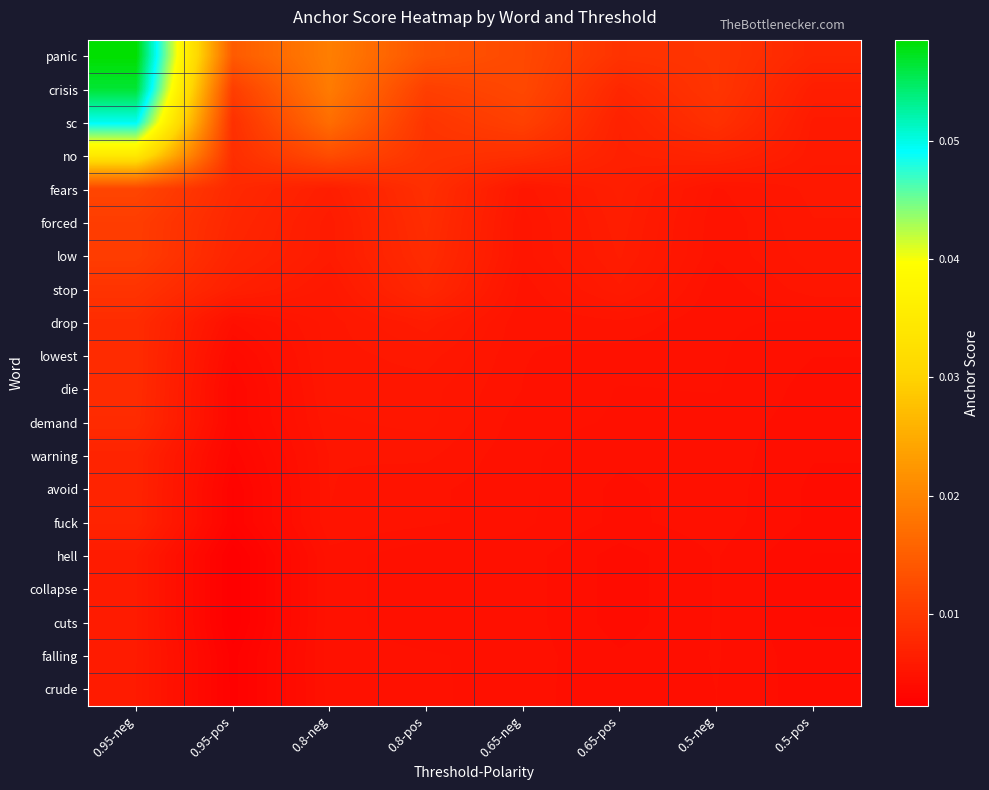

Reading left to right, what are all the values shown in this chart?

panic: 0.95-neg=0.1	0.95-pos=0.0	0.8-neg=0.0	0.8-pos=0.0	0.65-neg=0.0	0.65-pos=0.0	0.5-neg=0.0	0.5-pos=0.0
crisis: 0.95-neg=0.1	0.95-pos=0.0	0.8-neg=0.0	0.8-pos=0.0	0.65-neg=0.0	0.65-pos=0.0	0.5-neg=0.0	0.5-pos=0.0
sc: 0.95-neg=0.0	0.95-pos=0.0	0.8-neg=0.0	0.8-pos=0.0	0.65-neg=0.0	0.65-pos=0.0	0.5-neg=0.0	0.5-pos=0.0
no: 0.95-neg=0.0	0.95-pos=0.0	0.8-neg=0.0	0.8-pos=0.0	0.65-neg=0.0	0.65-pos=0.0	0.5-neg=0.0	0.5-pos=0.0
fears: 0.95-neg=0.0	0.95-pos=0.0	0.8-neg=0.0	0.8-pos=0.0	0.65-neg=0.0	0.65-pos=0.0	0.5-neg=0.0	0.5-pos=0.0
forced: 0.95-neg=0.0	0.95-pos=0.0	0.8-neg=0.0	0.8-pos=0.0	0.65-neg=0.0	0.65-pos=0.0	0.5-neg=0.0	0.5-pos=0.0
low: 0.95-neg=0.0	0.95-pos=0.0	0.8-neg=0.0	0.8-pos=0.0	0.65-neg=0.0	0.65-pos=0.0	0.5-neg=0.0	0.5-pos=0.0
stop: 0.95-neg=0.0	0.95-pos=0.0	0.8-neg=0.0	0.8-pos=0.0	0.65-neg=0.0	0.65-pos=0.0	0.5-neg=0.0	0.5-pos=0.0
drop: 0.95-neg=0.0	0.95-pos=0.0	0.8-neg=0.0	0.8-pos=0.0	0.65-neg=0.0	0.65-pos=0.0	0.5-neg=0.0	0.5-pos=0.0
lowest: 0.95-neg=0.0	0.95-pos=0.0	0.8-neg=0.0	0.8-pos=0.0	0.65-neg=0.0	0.65-pos=0.0	0.5-neg=0.0	0.5-pos=0.0
die: 0.95-neg=0.0	0.95-pos=0.0	0.8-neg=0.0	0.8-pos=0.0	0.65-neg=0.0	0.65-pos=0.0	0.5-neg=0.0	0.5-pos=0.0
demand: 0.95-neg=0.0	0.95-pos=0.0	0.8-neg=0.0	0.8-pos=0.0	0.65-neg=0.0	0.65-pos=0.0	0.5-neg=0.0	0.5-pos=0.0
warning: 0.95-neg=0.0	0.95-pos=0.0	0.8-neg=0.0	0.8-pos=0.0	0.65-neg=0.0	0.65-pos=0.0	0.5-neg=0.0	0.5-pos=0.0
avoid: 0.95-neg=0.0	0.95-pos=0.0	0.8-neg=0.0	0.8-pos=0.0	0.65-neg=0.0	0.65-pos=0.0	0.5-neg=0.0	0.5-pos=0.0
fuck: 0.95-neg=0.0	0.95-pos=0.0	0.8-neg=0.0	0.8-pos=0.0	0.65-neg=0.0	0.65-pos=0.0	0.5-neg=0.0	0.5-pos=0.0
hell: 0.95-neg=0.0	0.95-pos=0.0	0.8-neg=0.0	0.8-pos=0.0	0.65-neg=0.0	0.65-pos=0.0	0.5-neg=0.0	0.5-pos=0.0
collapse: 0.95-neg=0.0	0.95-pos=0.0	0.8-neg=0.0	0.8-pos=0.0	0.65-neg=0.0	0.65-pos=0.0	0.5-neg=0.0	0.5-pos=0.0
cuts: 0.95-neg=0.0	0.95-pos=0.0	0.8-neg=0.0	0.8-pos=0.0	0.65-neg=0.0	0.65-pos=0.0	0.5-neg=0.0	0.5-pos=0.0
falling: 0.95-neg=0.0	0.95-pos=0.0	0.8-neg=0.0	0.8-pos=0.0	0.65-neg=0.0	0.65-pos=0.0	0.5-neg=0.0	0.5-pos=0.0
crude: 0.95-neg=0.0	0.95-pos=0.0	0.8-neg=0.0	0.8-pos=0.0	0.65-neg=0.0	0.65-pos=0.0	0.5-neg=0.0	0.5-pos=0.0